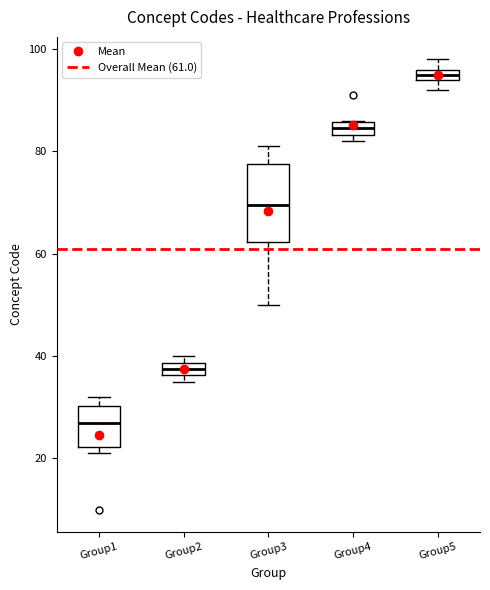

Where is the lower edge of the box for Group4 on the y-axis? The values are not printed on the chart, so give them approximately, as read against the axis.

84